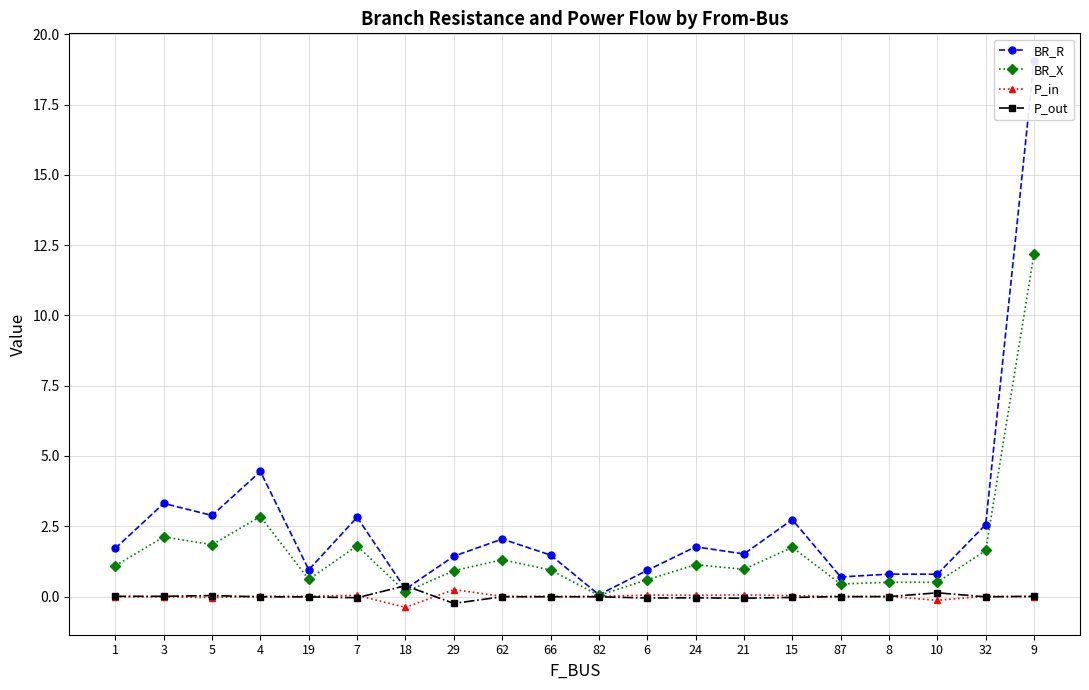

At which category does the chart reach its peak across all series?

9